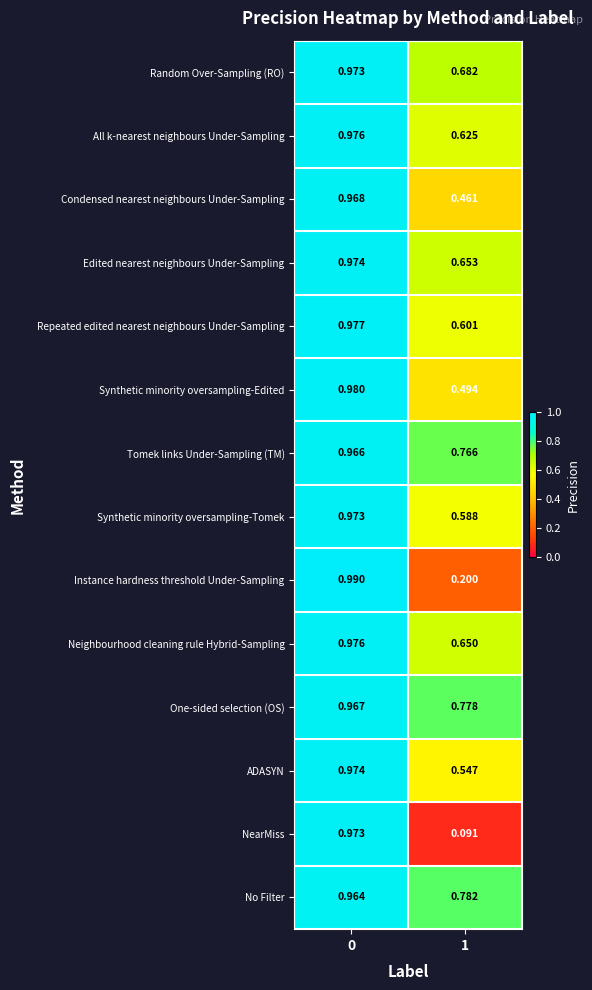

Between 0 and 1, which series saw the biggest shift?

NearMiss